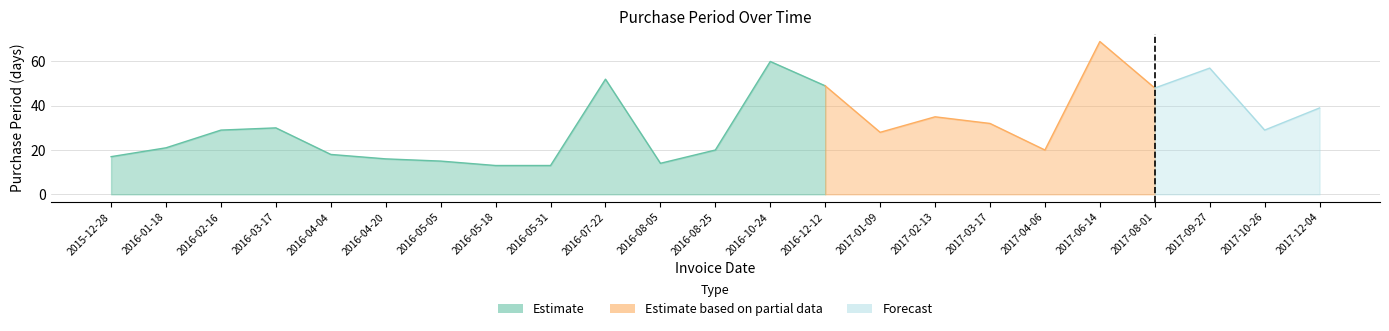

At which category does the data reach its first local peak?

2016-03-17